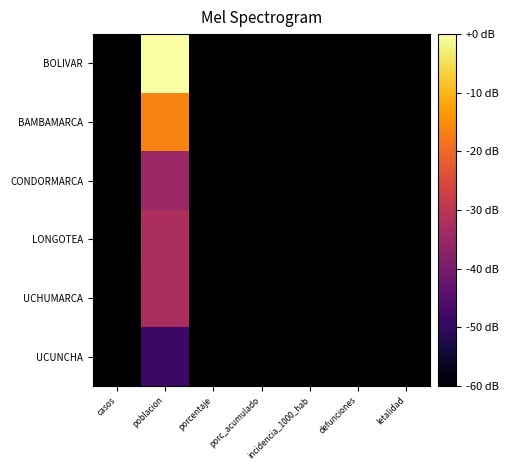

Reading left to right, list all the values displayed in this chart.

BOLIVAR: casos=-60.0	poblacion=0.0	porcentaje=-60.0	porc_acumulado=-60.0	incidencia_1000_hab=-60.0	defunciones=-60.0	letalidad=-60.0
BAMBAMARCA: casos=-60.0	poblacion=-16.2	porcentaje=-60.0	porc_acumulado=-60.0	incidencia_1000_hab=-60.0	defunciones=-60.0	letalidad=-60.0
CONDORMARCA: casos=-60.0	poblacion=-35.0	porcentaje=-60.0	porc_acumulado=-60.0	incidencia_1000_hab=-60.0	defunciones=-60.0	letalidad=-60.0
LONGOTEA: casos=-60.0	poblacion=-32.5	porcentaje=-60.0	porc_acumulado=-60.0	incidencia_1000_hab=-60.0	defunciones=-60.0	letalidad=-60.0
UCHUMARCA: casos=-60.0	poblacion=-32.7	porcentaje=-60.0	porc_acumulado=-60.0	incidencia_1000_hab=-60.0	defunciones=-60.0	letalidad=-60.0
UCUNCHA: casos=-60.0	poblacion=-48.8	porcentaje=-60.0	porc_acumulado=-60.0	incidencia_1000_hab=-60.0	defunciones=-60.0	letalidad=-60.0